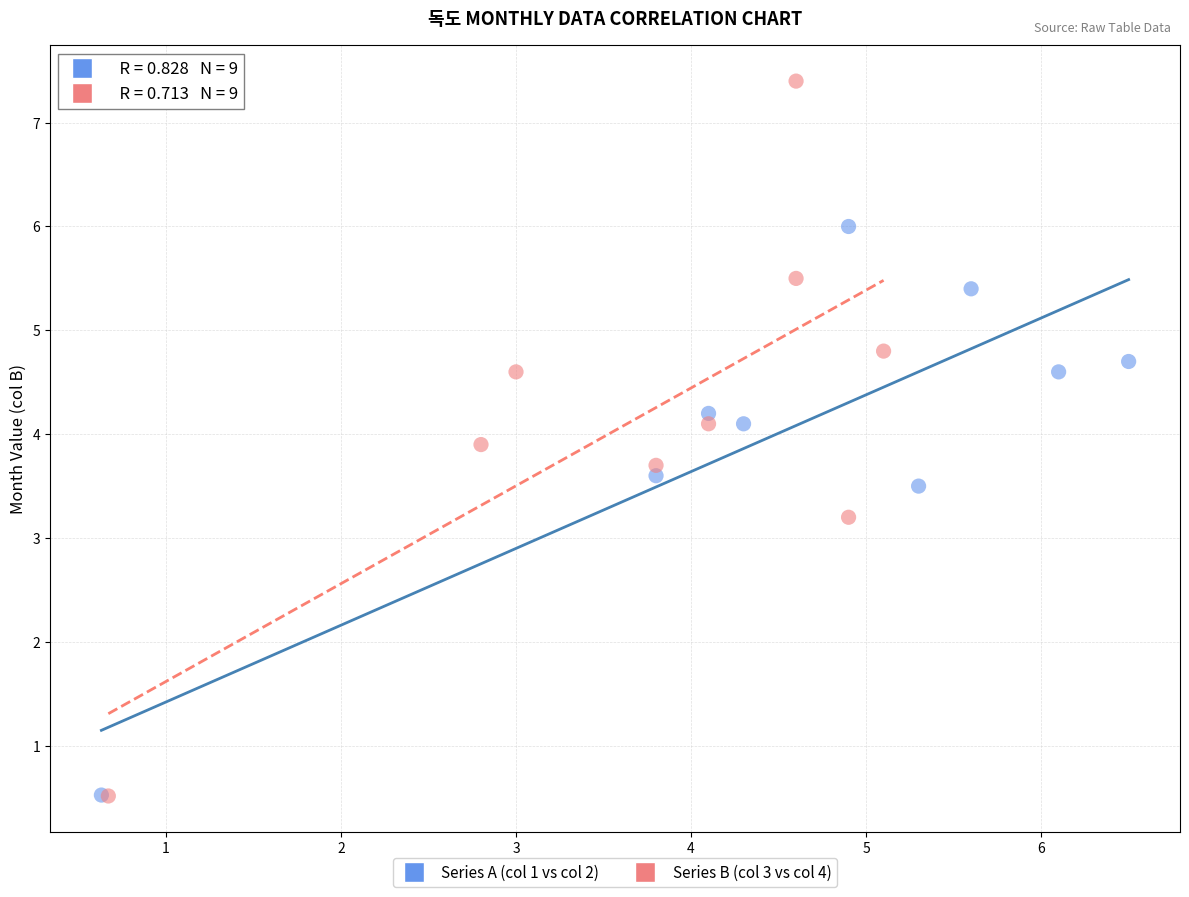

Which series contains the highest Y value?

Series B (col 3 vs col 4)